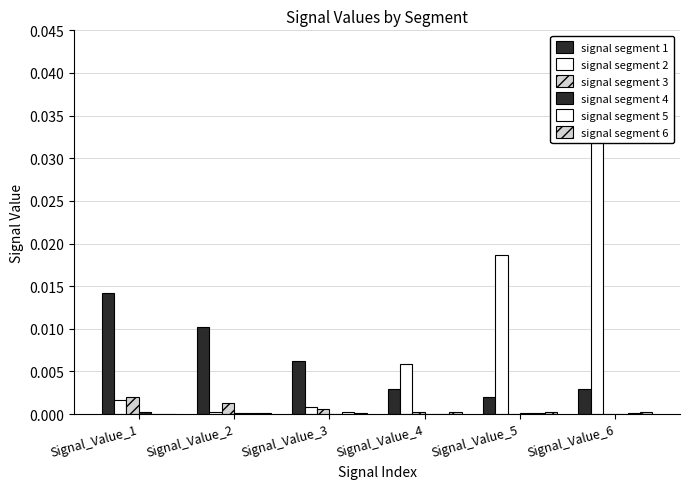

Which series has the largest total across all categories?

signal segment 2